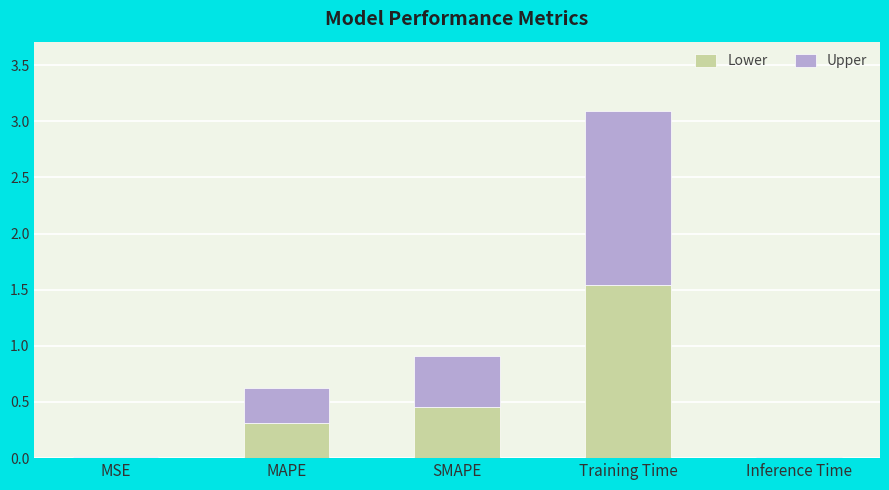

Is it true that Lower equals 0.0 at Inference Time?

True